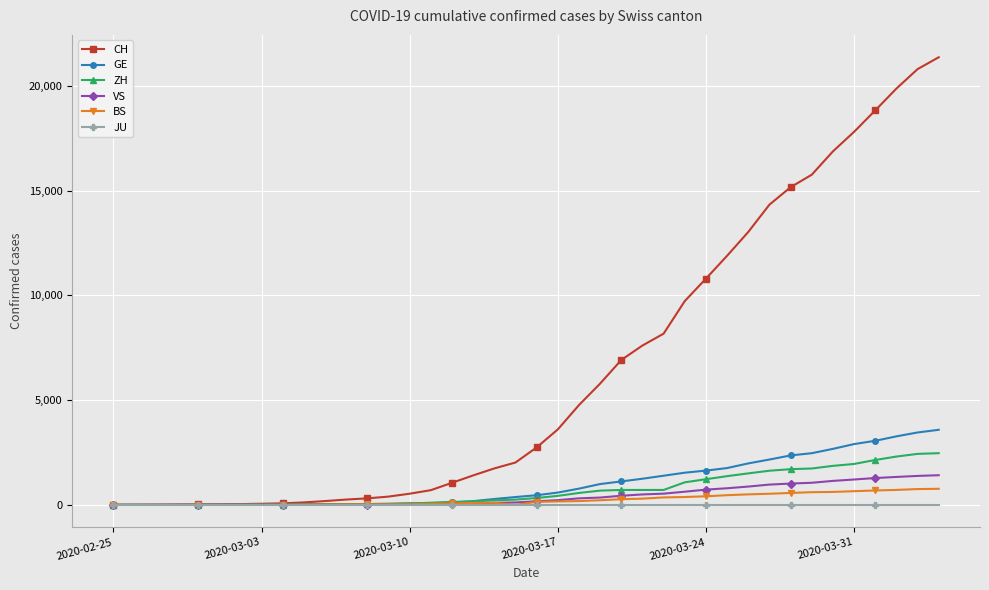

What is the difference between the maximum and second lowest values in the ZH series?

2465